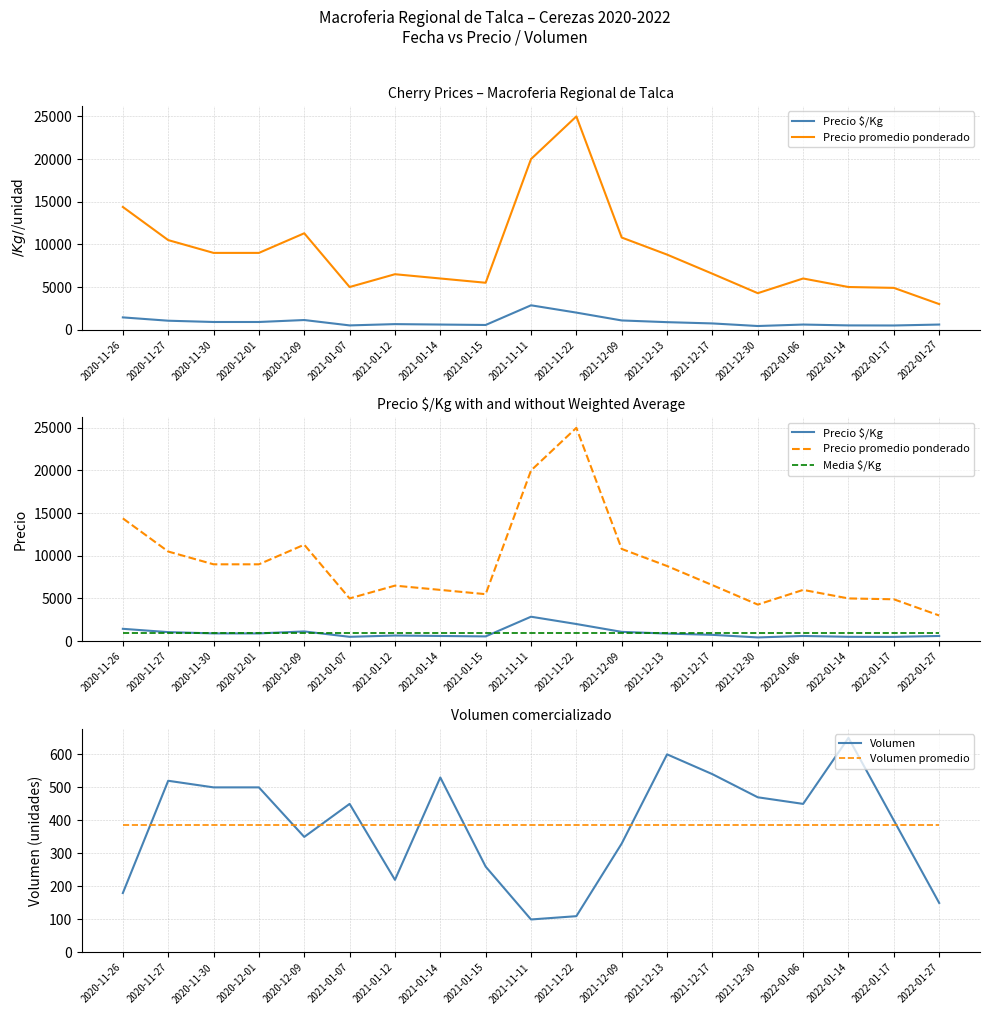

Which category has the highest value in the Volumen promedio series?

2020-11-26